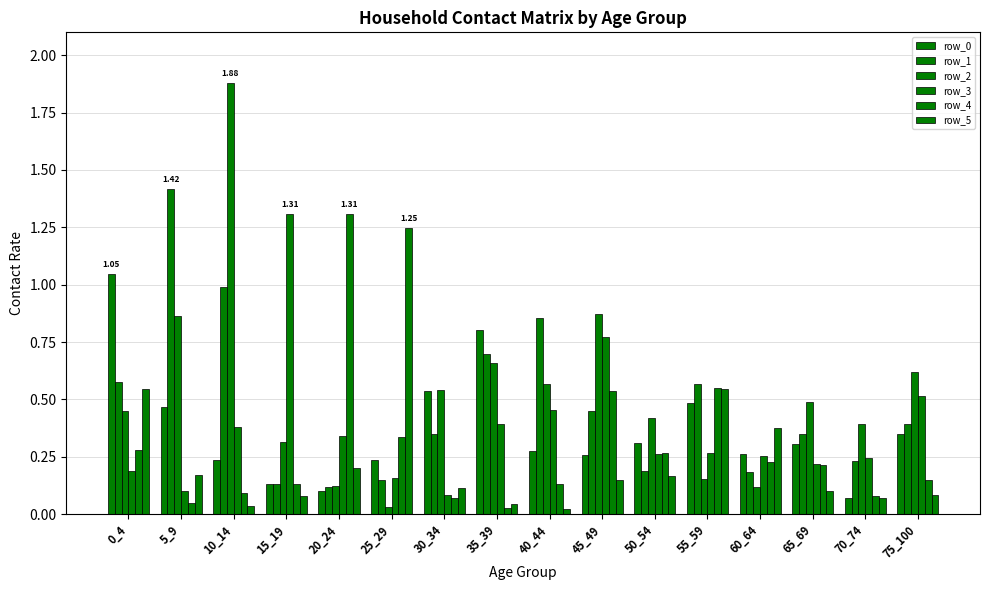

How many categories are shown in the chart?

16